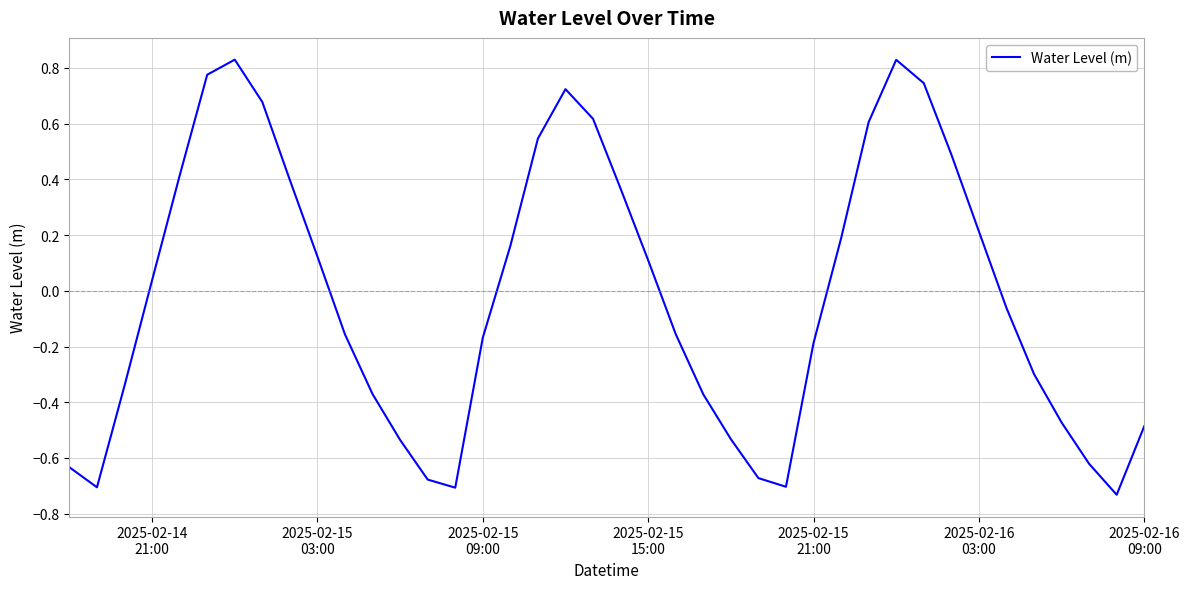

What is the difference between the maximum and minimum values?

1.6